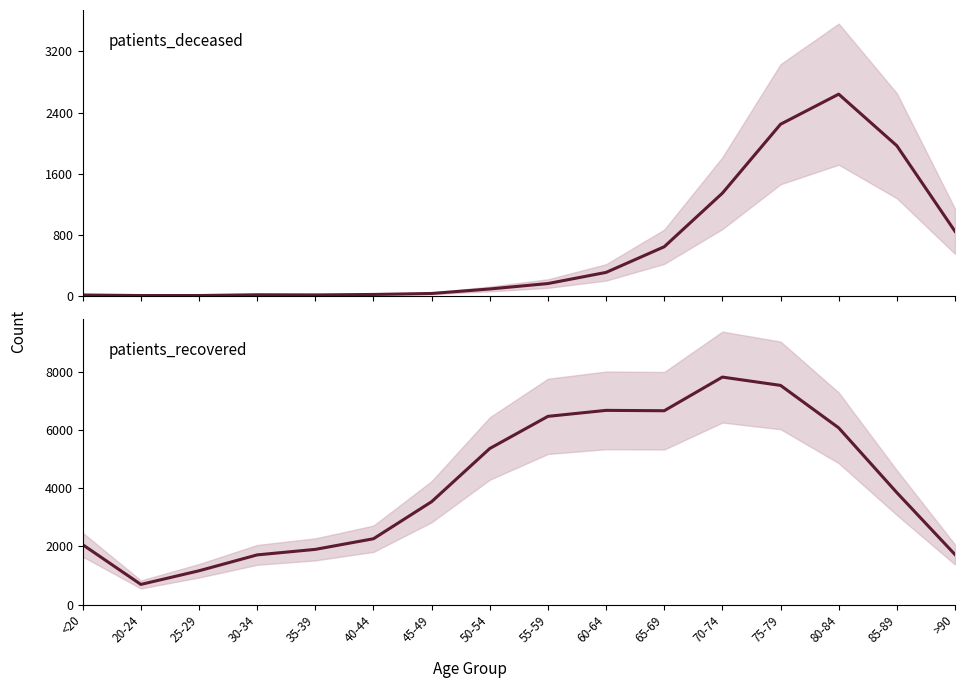

Rank the categories by patients_deceased value from lowest to highest.

20-24, 25-29, <20, 35-39, 30-34, 40-44, 45-49, 50-54, 55-59, 60-64, 65-69, >90, 70-74, 85-89, 75-79, 80-84